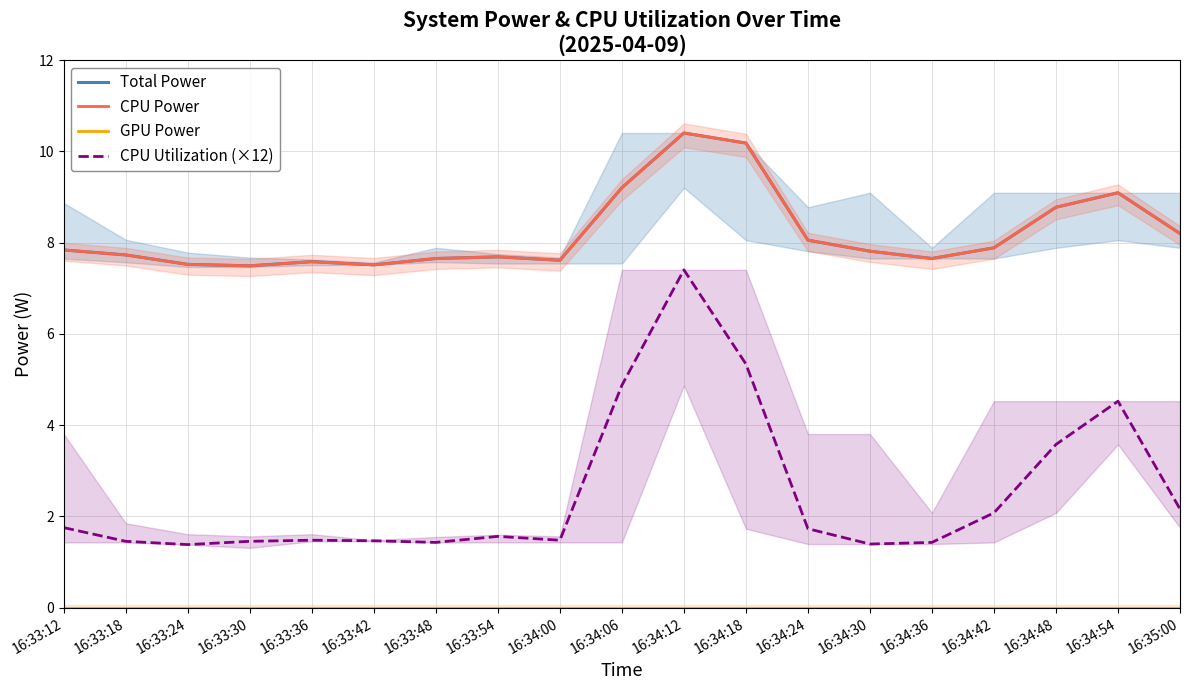

Read the CPU Utilization (×12) value at 16:34:30.

1.4